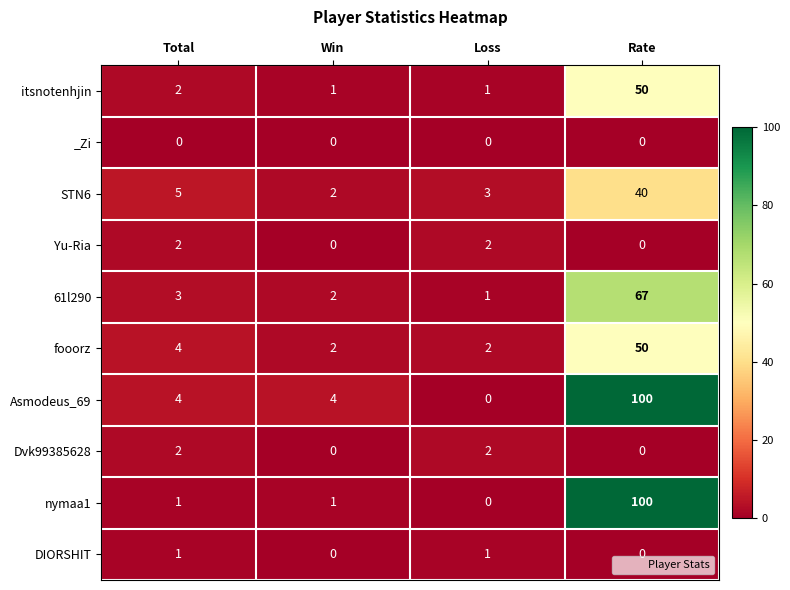

What is the average value of the 61l290 series?

18